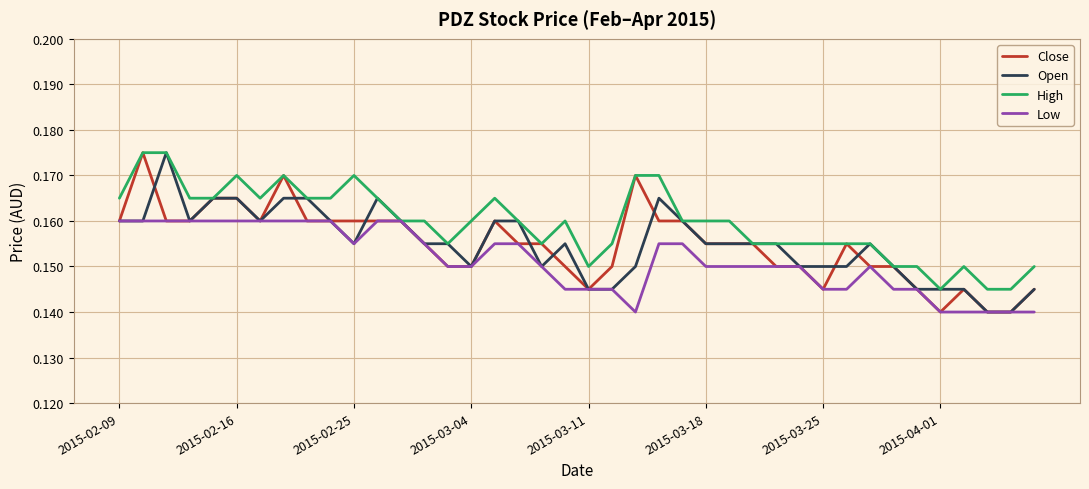

Which series has the largest total across all categories?

High